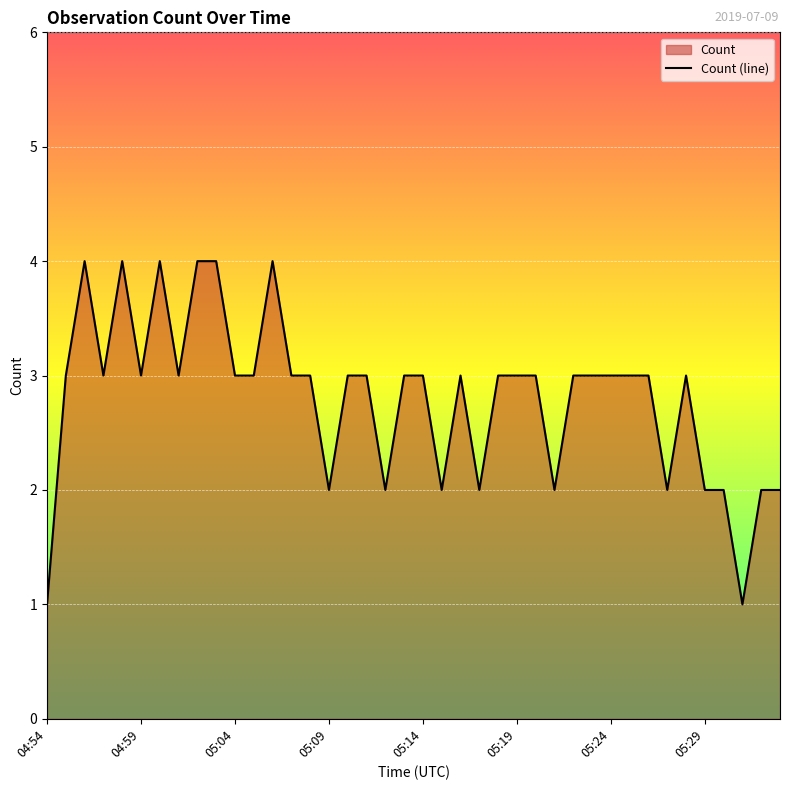

What is the sum of all values?

112